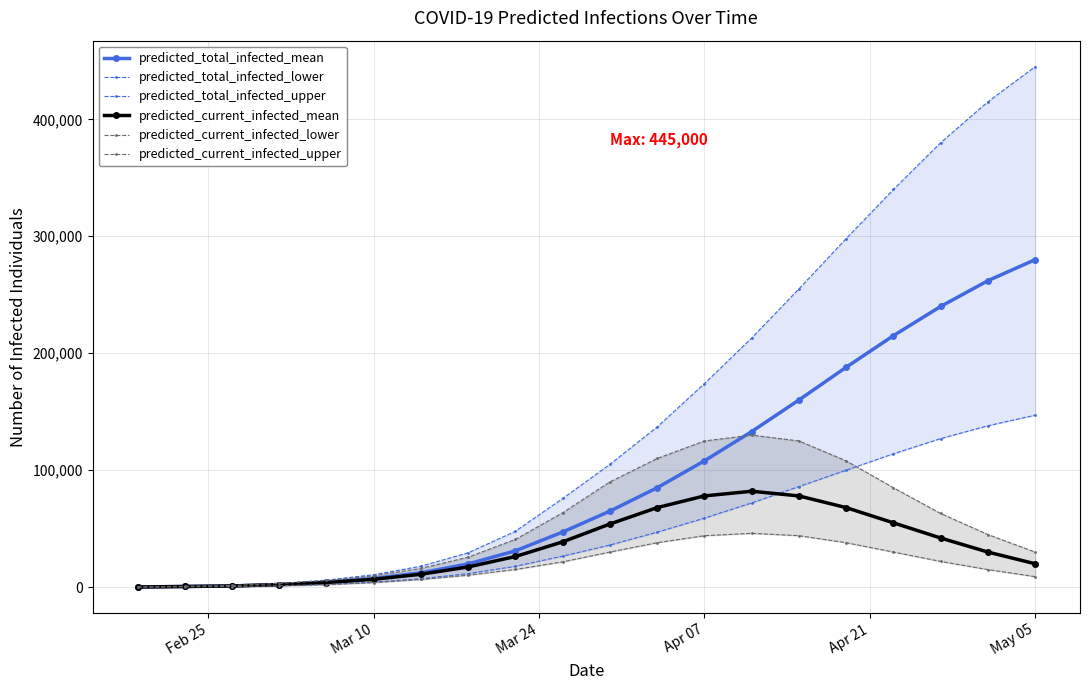

How many lines are shown in the chart?

6